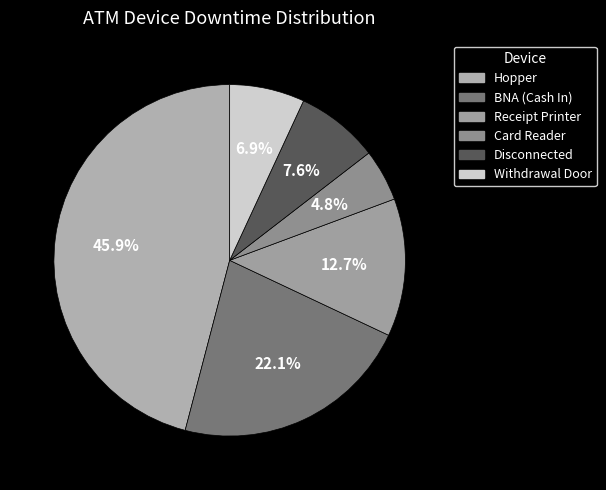

To the nearest percent, what portion does Hopper represent?

46%